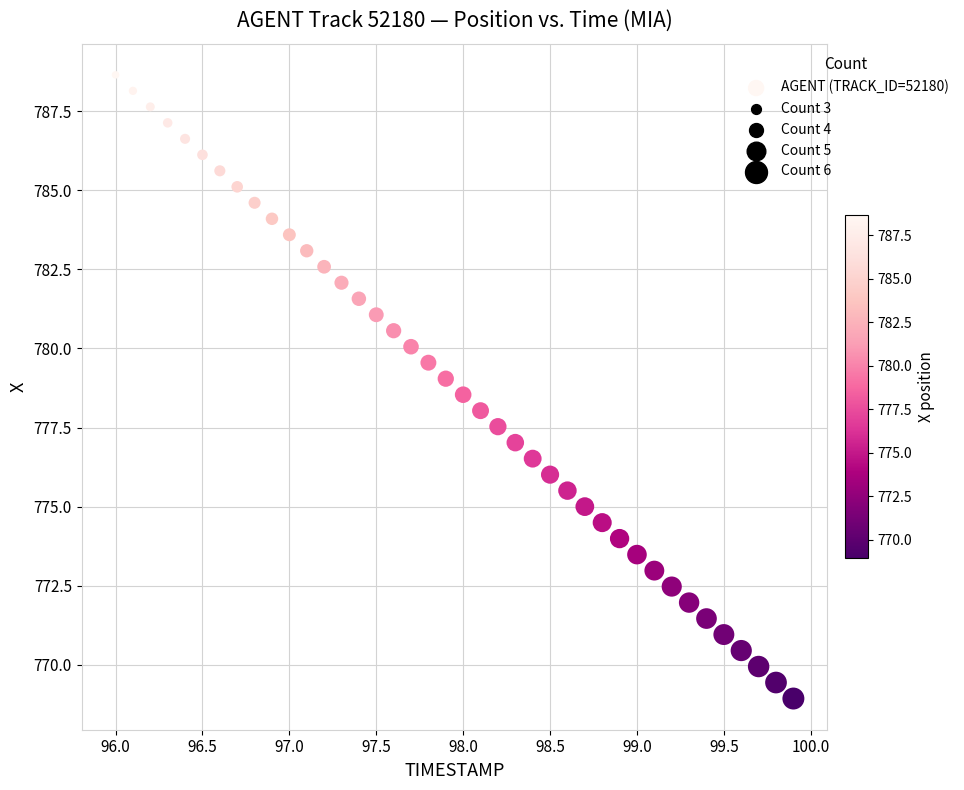

What is the range of X values (max minus min)?

3.9